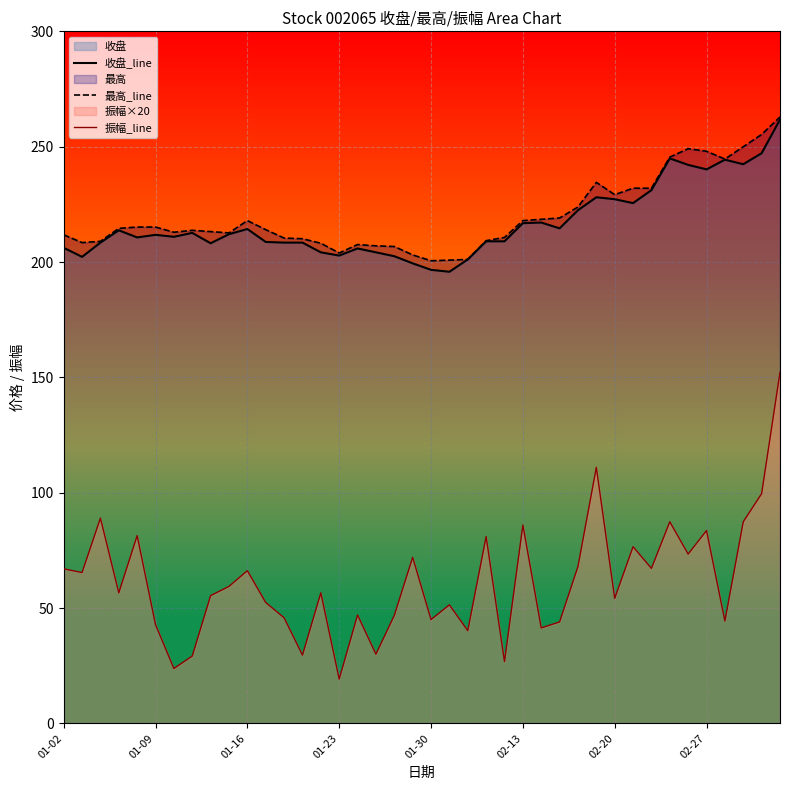

Which series has the largest range (max minus min)?

振幅_line